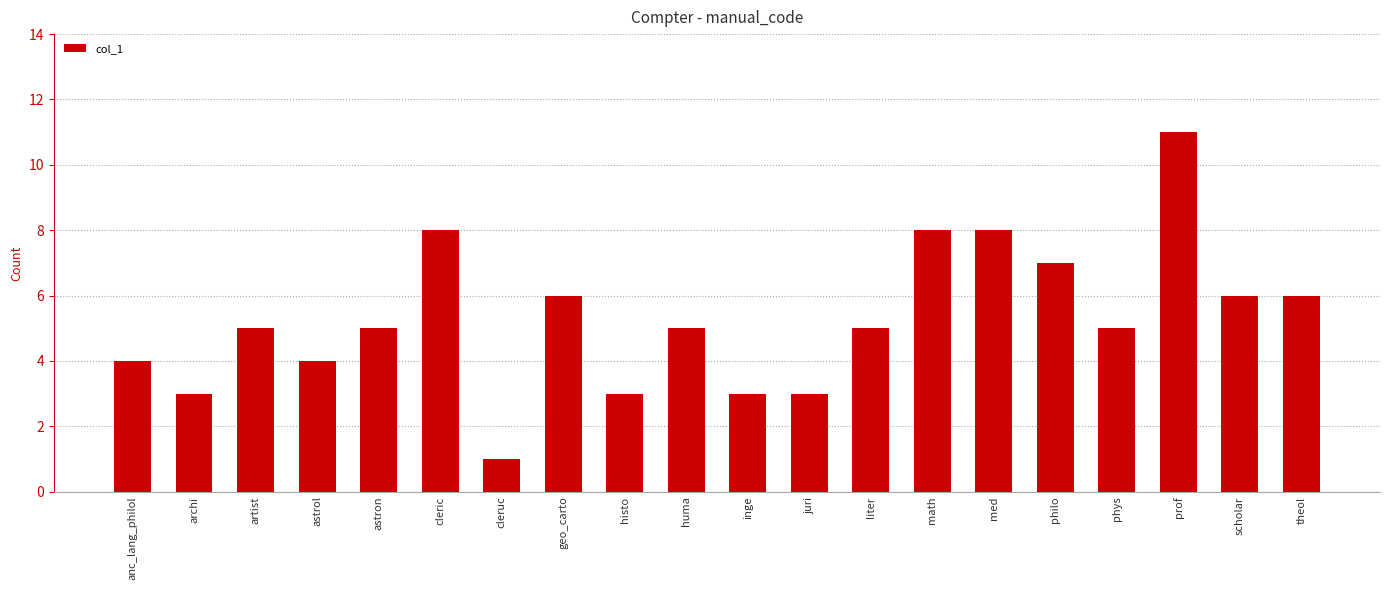

True or false: the data shows 2 at juri.

False